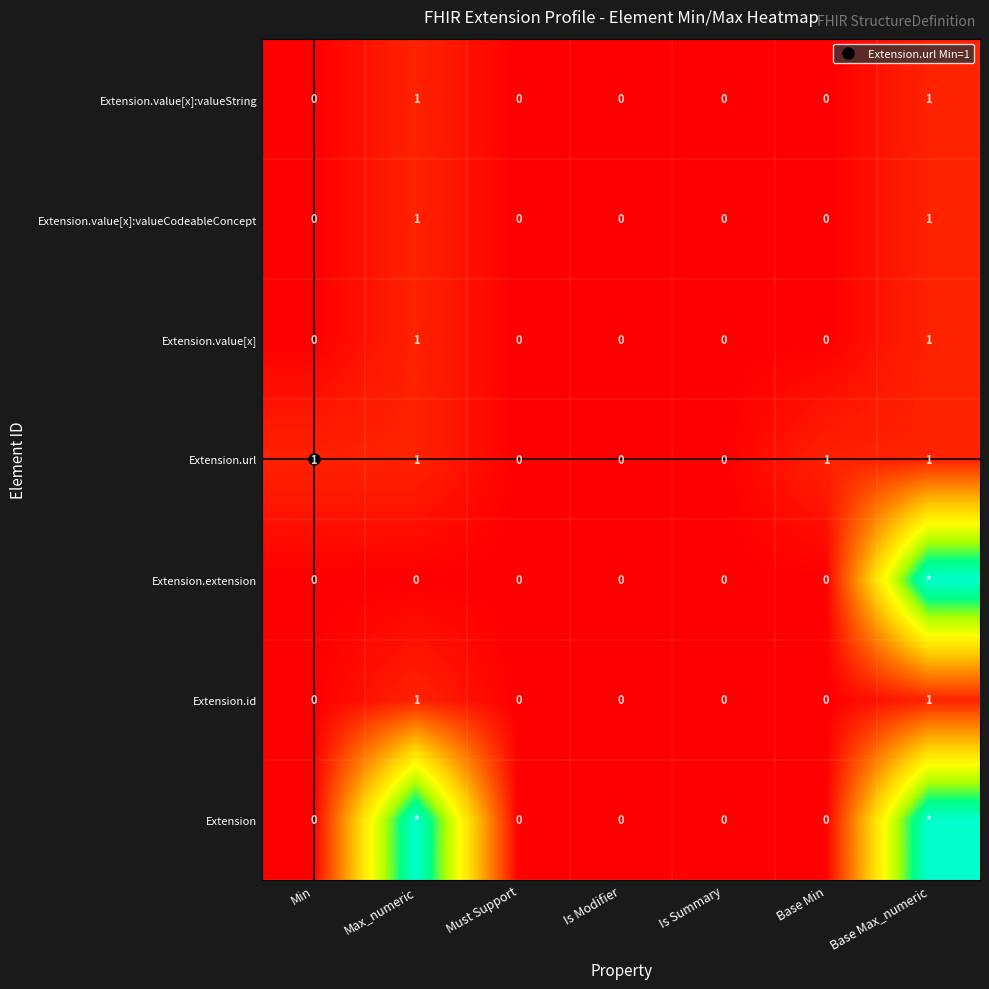

At which label does Extension.id reach its peak?

Max_numeric